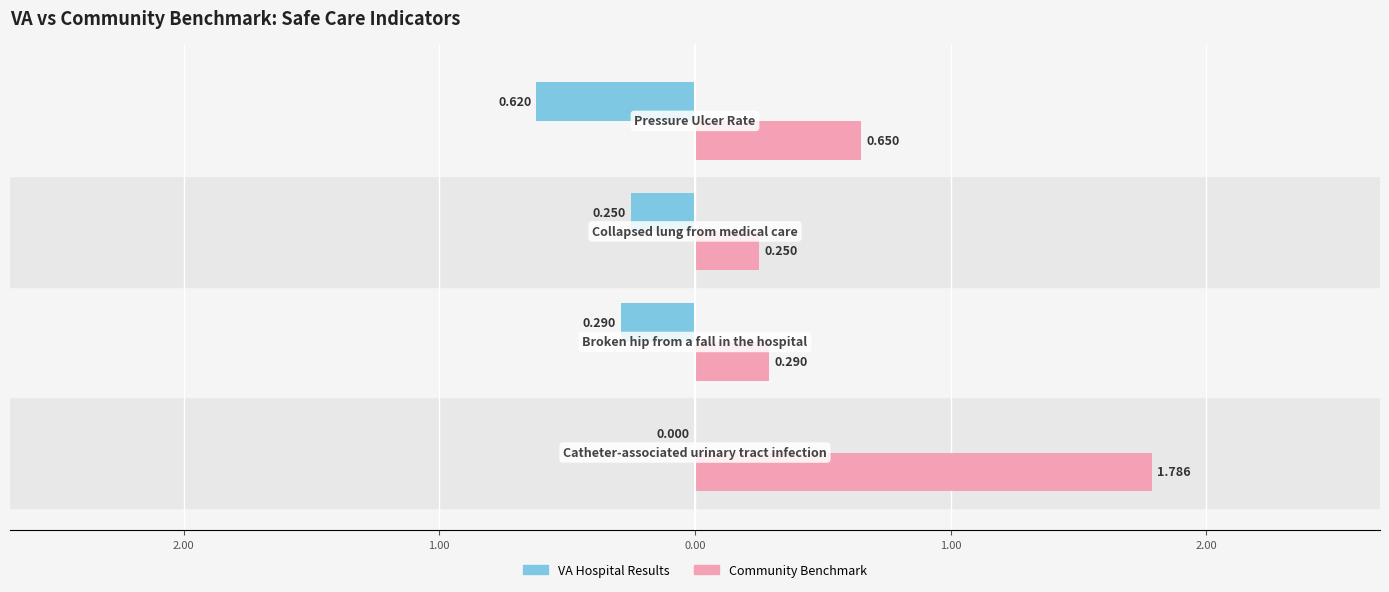

What is the maximum value shown in the chart?

1.8